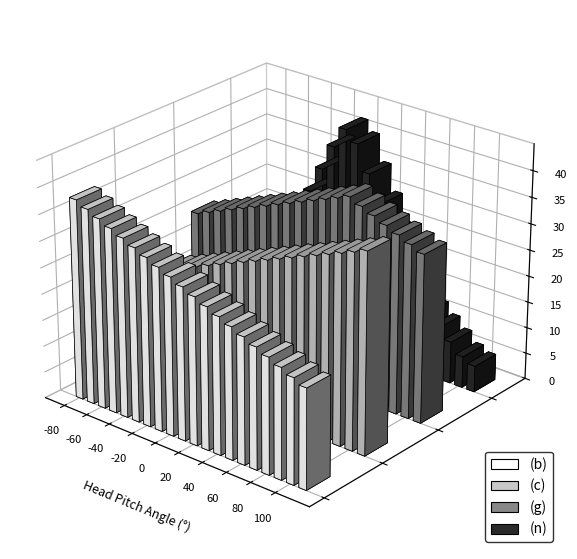

Which category has the highest value in the (g) series?

50